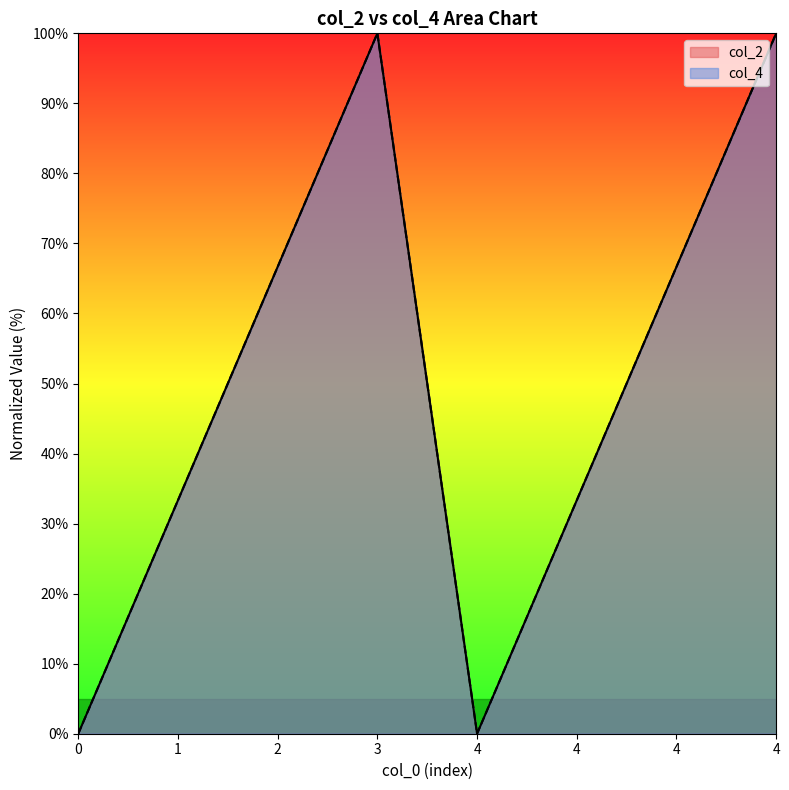

The col_2 series shows 33.3 at 1. True or false?

True